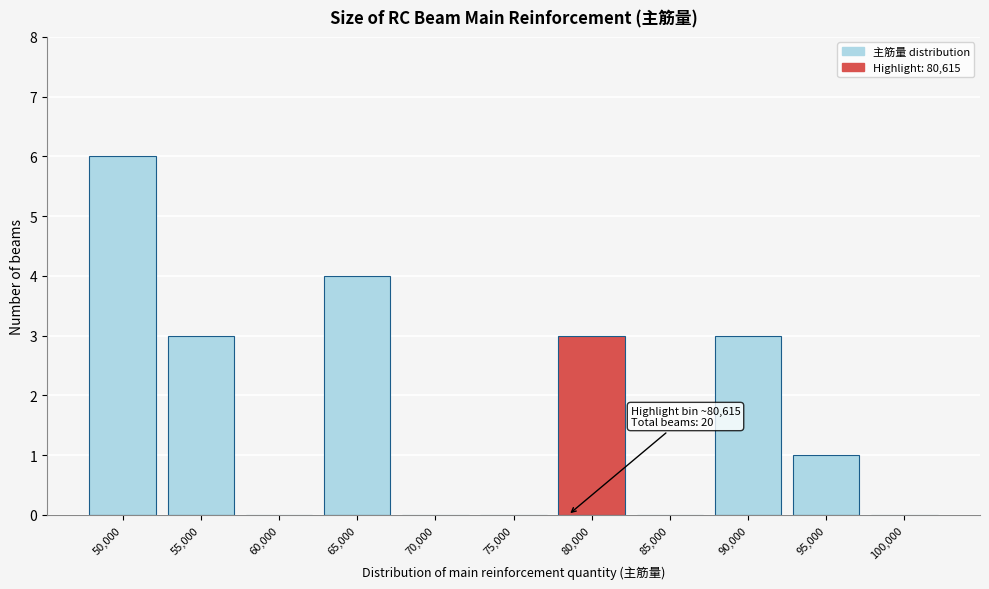

Reading right to left, what are all the values shown in this chart?

100,000=0	95,000=1	90,000=3	85,000=0	80,000=3	75,000=0	70,000=0	65,000=4	60,000=0	55,000=3	50,000=6